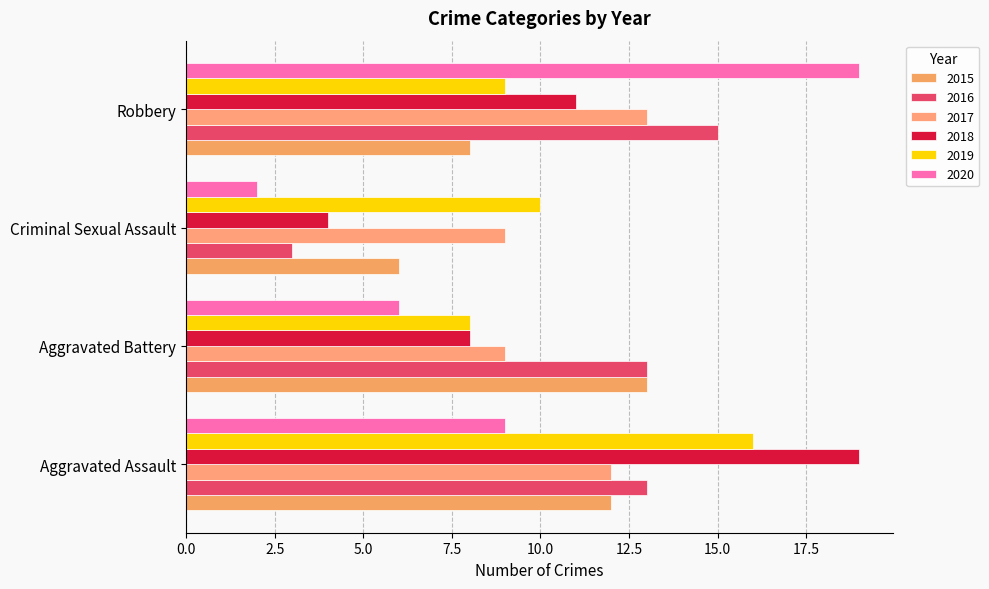

Which series changed the most between Criminal Sexual Assault and Robbery?

2020